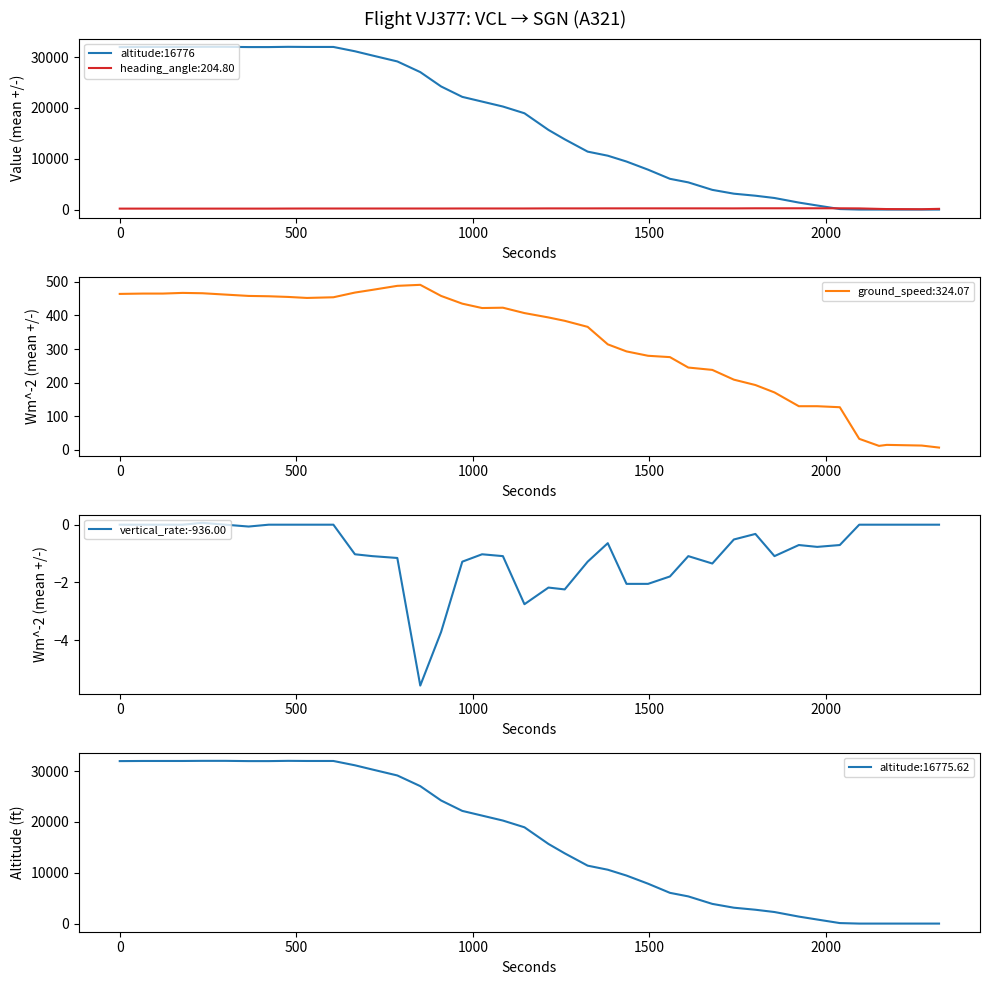

At how many categories does at least one series exceed 26700?

15